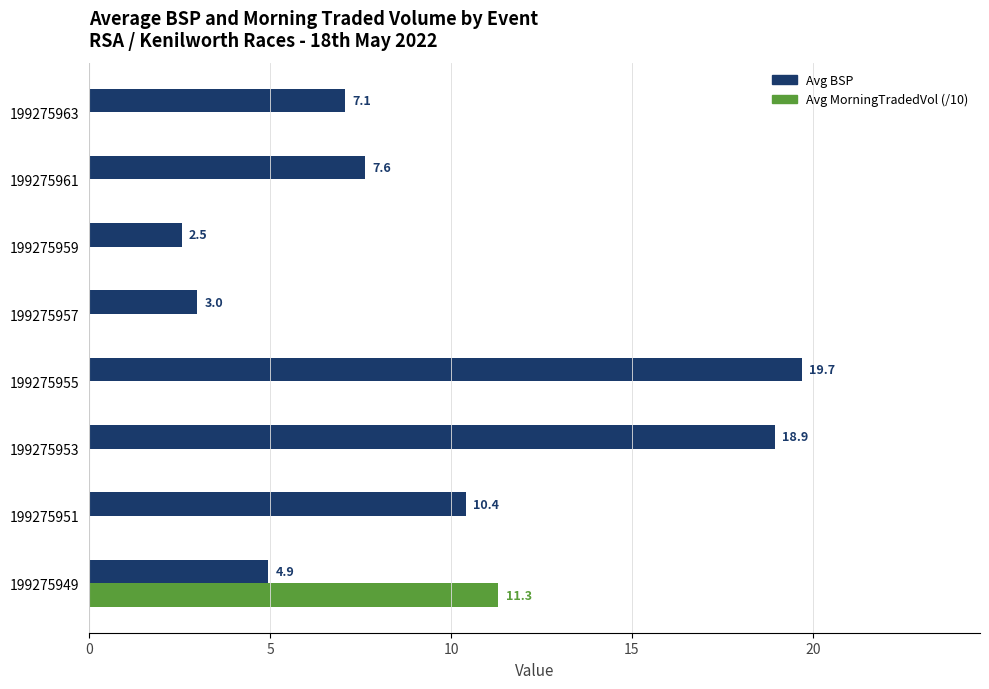

Is the value of Avg BSP at 199275949 greater than the value of Avg MorningTradedVol (/10) at 199275955?

Yes